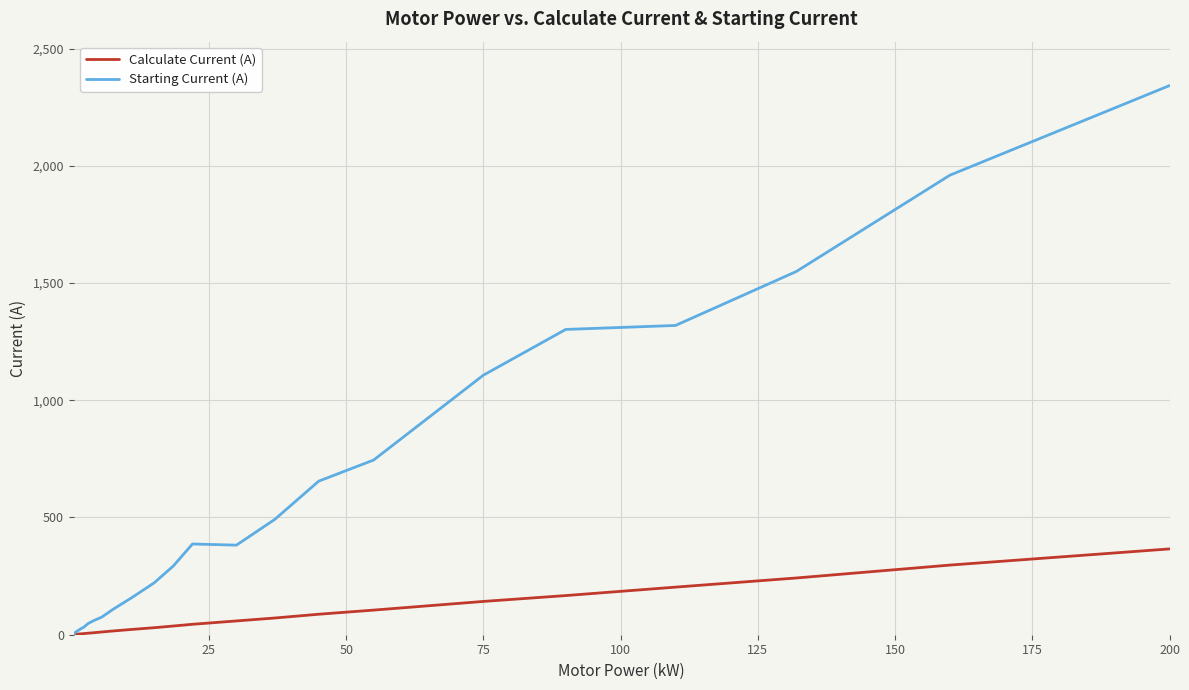

What is the greatest value displayed?

2342.0